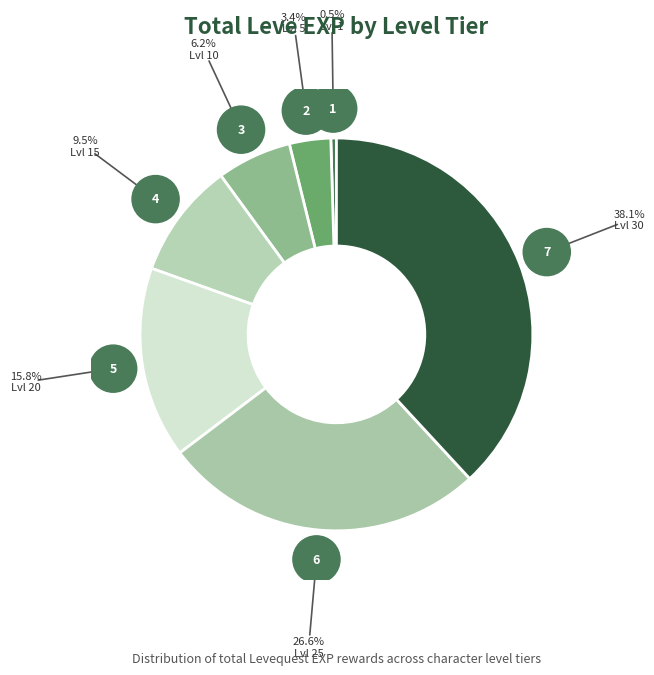

What percentage is the Leve Level 25 slice, to the nearest percent?

27%